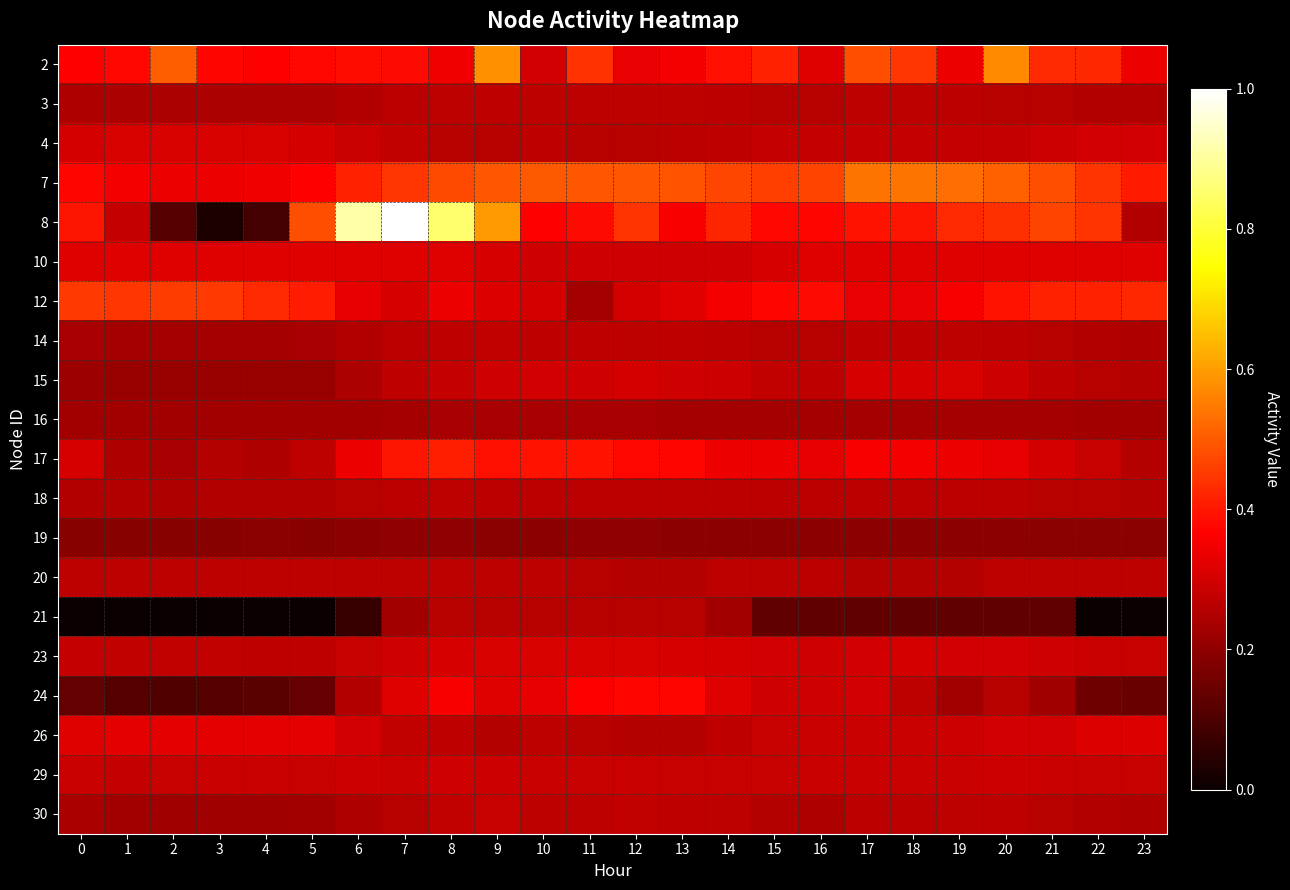

Which series has the widest spread of values?

8